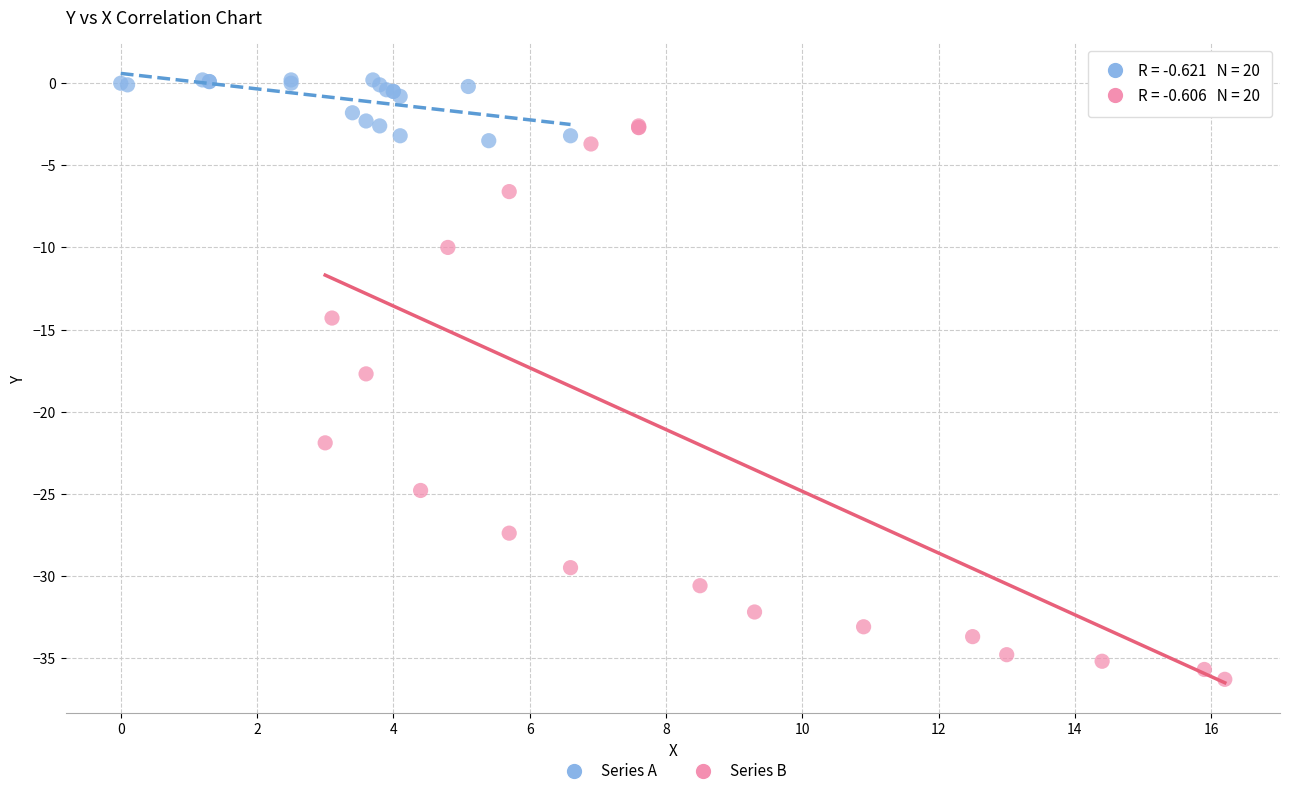

Which series reaches the maximum Y coordinate?

Series A